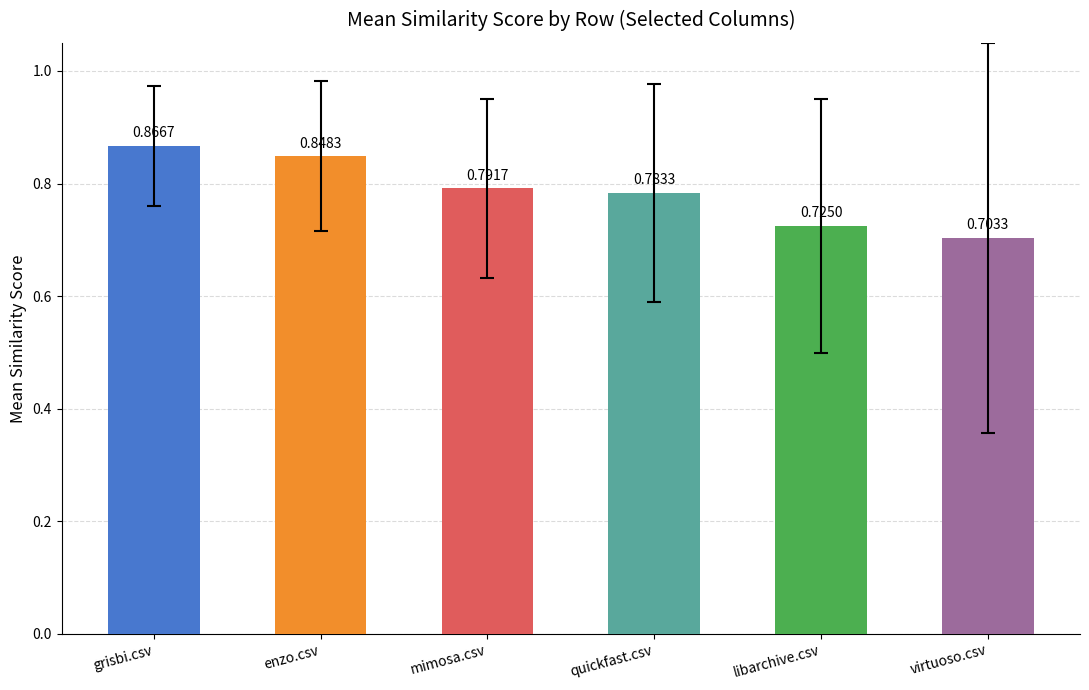

List the labels in order of value, smallest first.

virtuoso.csv, libarchive.csv, quickfast.csv, mimosa.csv, enzo.csv, grisbi.csv